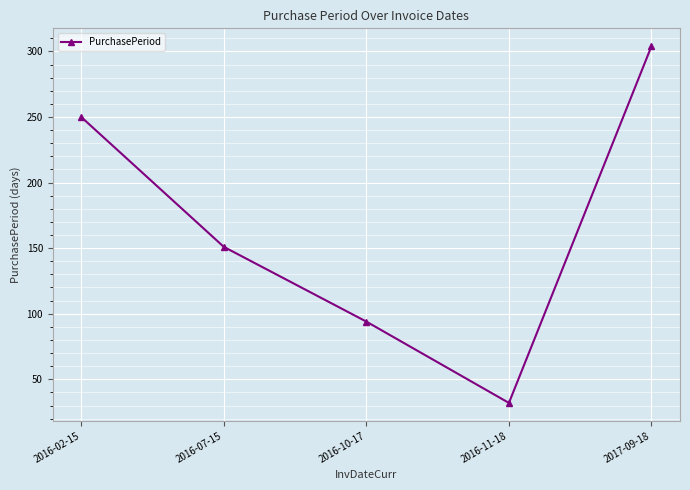

What is the difference between the maximum and minimum values?

272